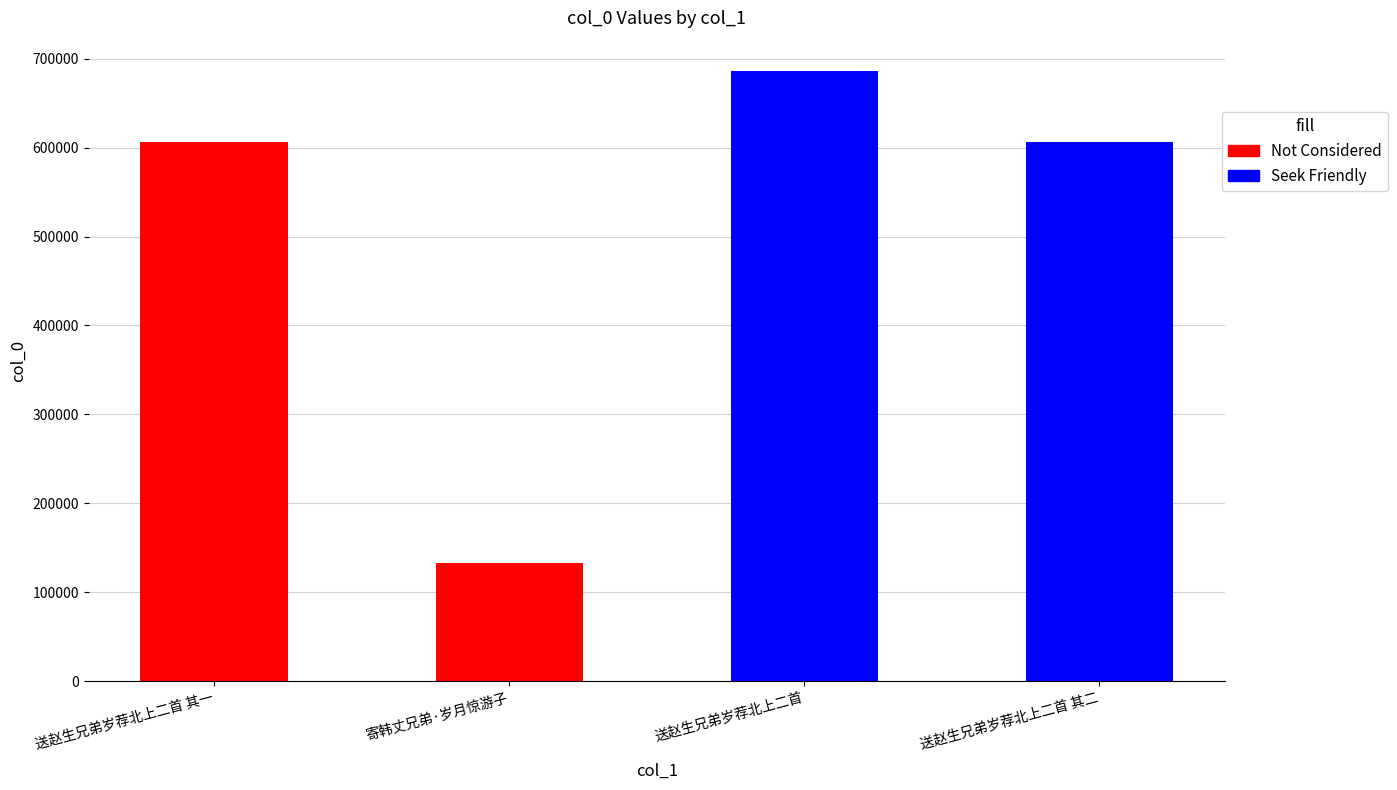

The chart shows a value of 91328 at 寄韩丈兄弟·岁月惊游子. True or false?

False